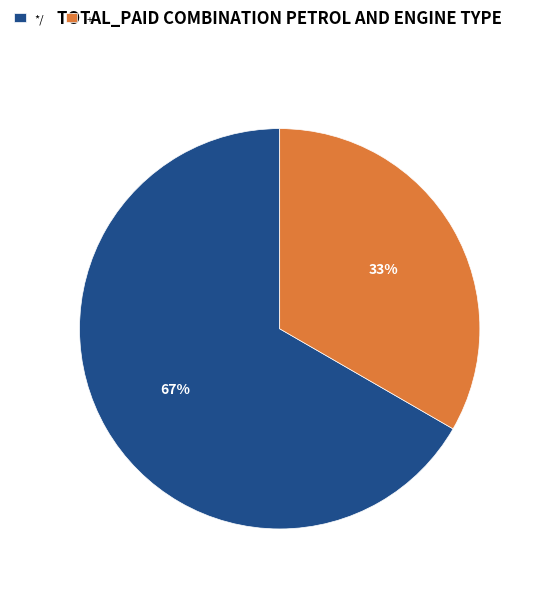

Count the number of slices in the pie.

2